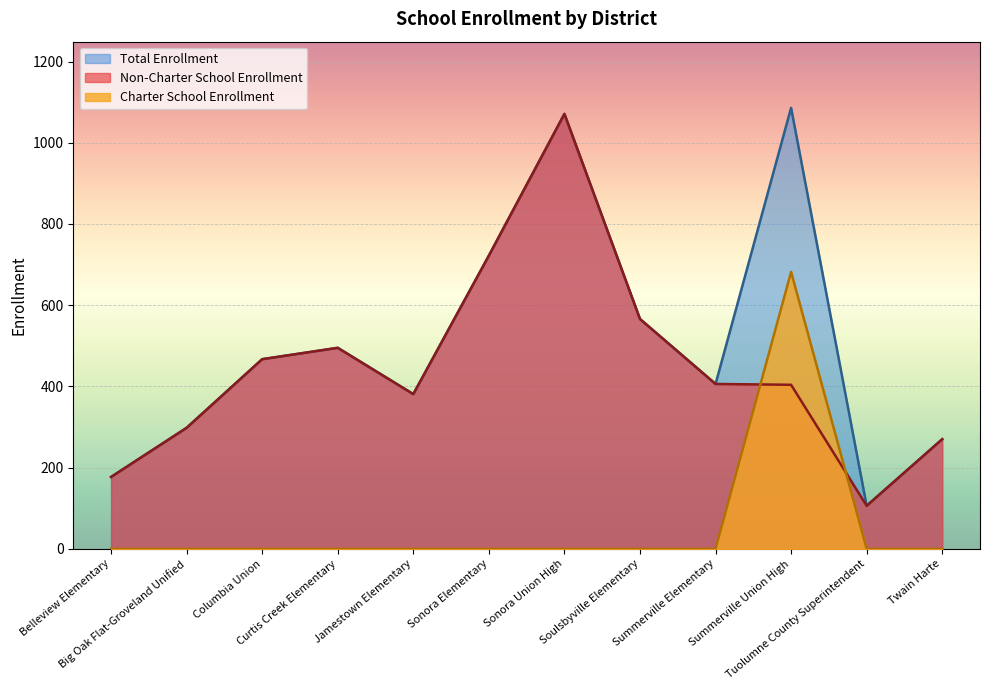

True or false: Non-Charter School Enrollment has a value of 105 at Summerville Union High.

False